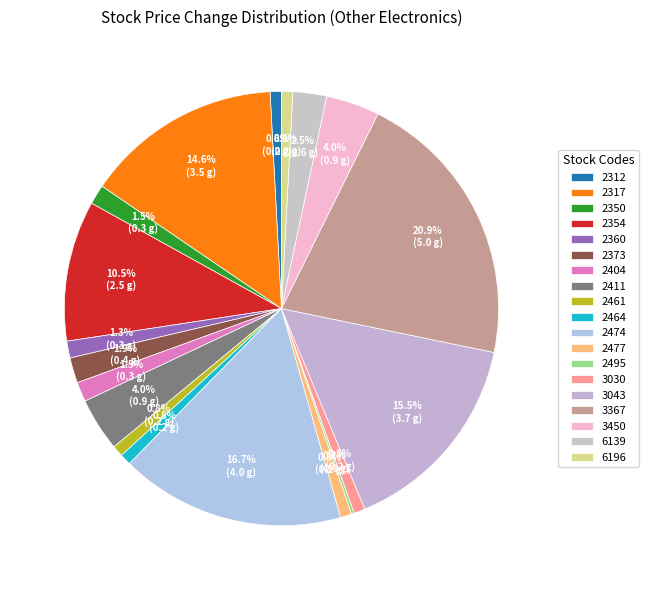

Which has a higher value, 2477 or 2360?

2360